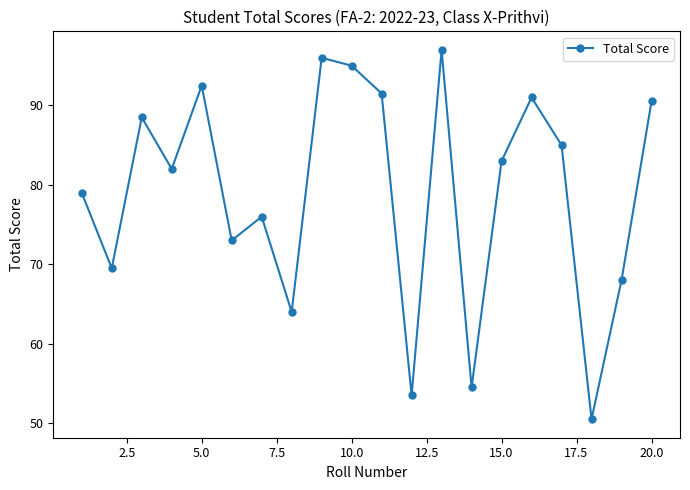

What is the difference between the second highest and minimum values?

45.5